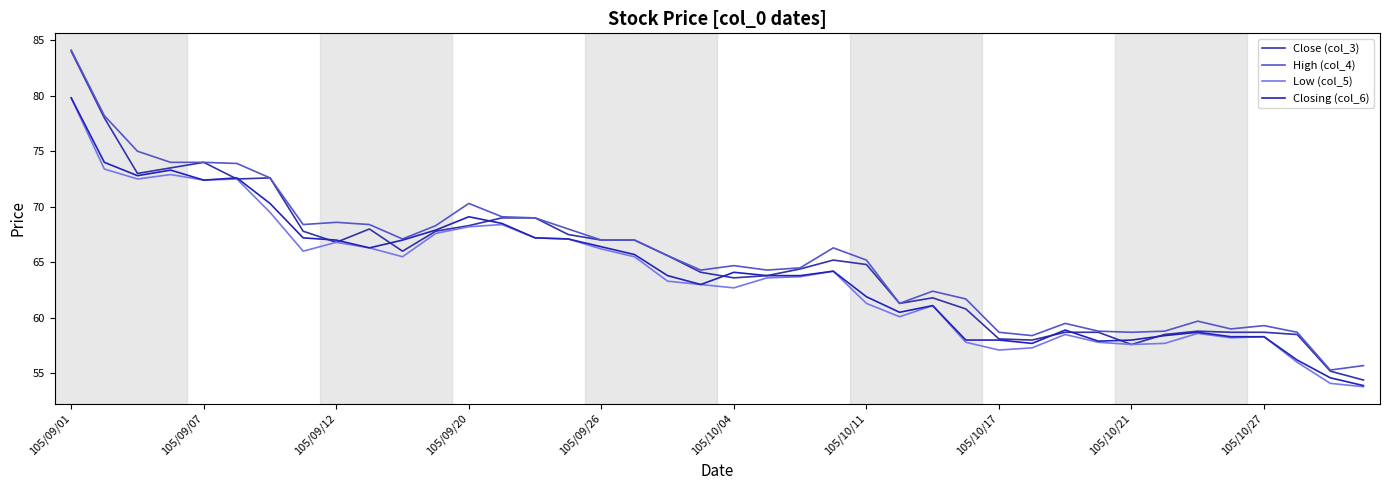

True or false: Closing (col_6) has more than 1 interior local peaks.

True